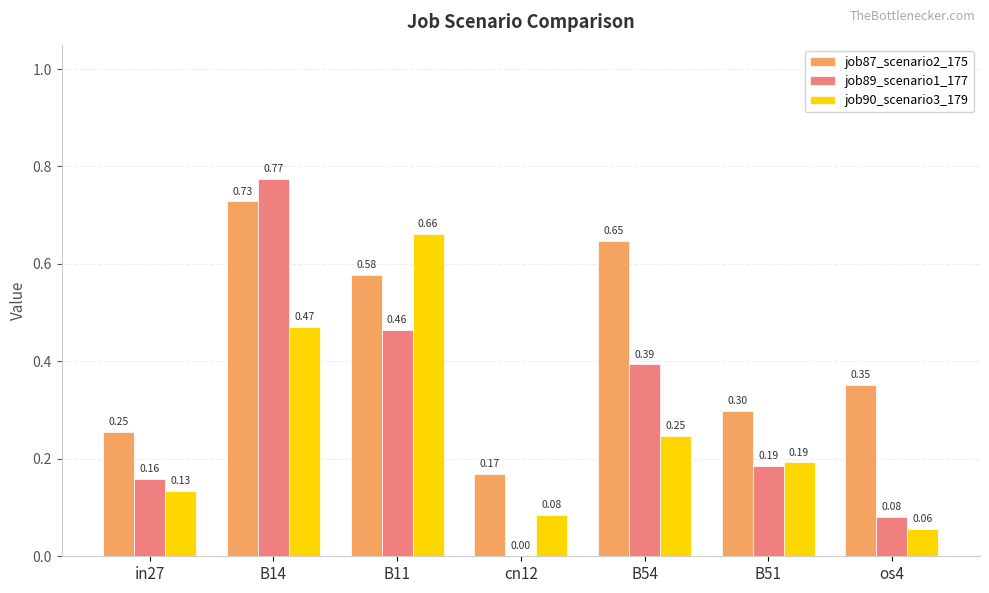

How many groups of bars are there?

7